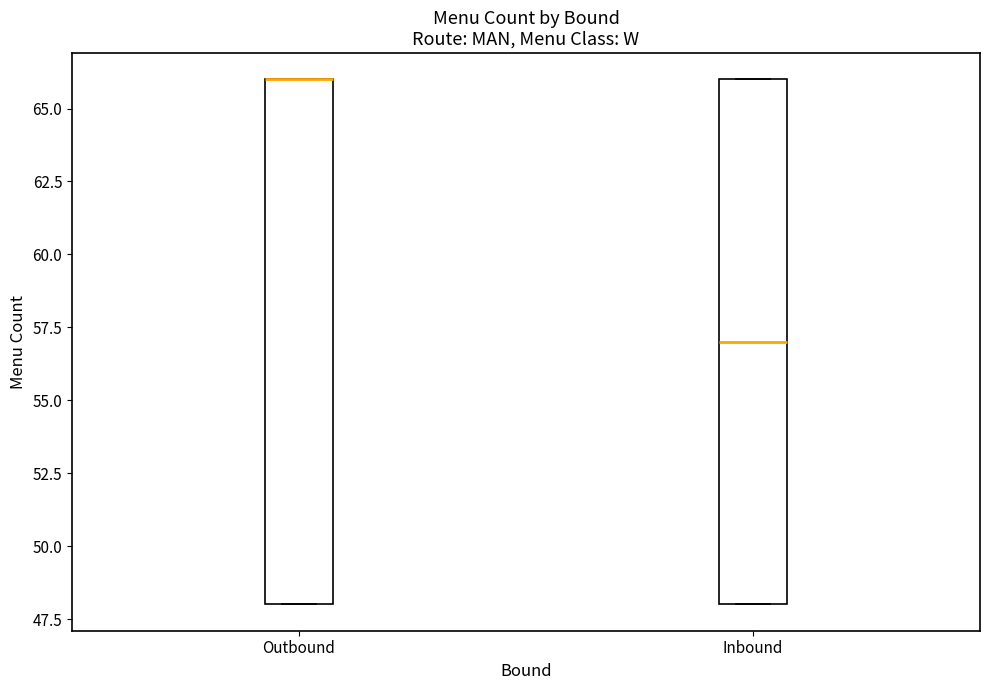

Reading left to right, read every box against the y-axis: the position of its median line, the range the box covers, and the ends of its whiskers. The values are not printed on the chart, so give them approximately, as read against the axis.

Outbound: median 66 (drawn on the box's upper edge), box 48 to 66, whiskers 48 to 66
Inbound: median 57, box 48 to 66, whiskers 48 to 66